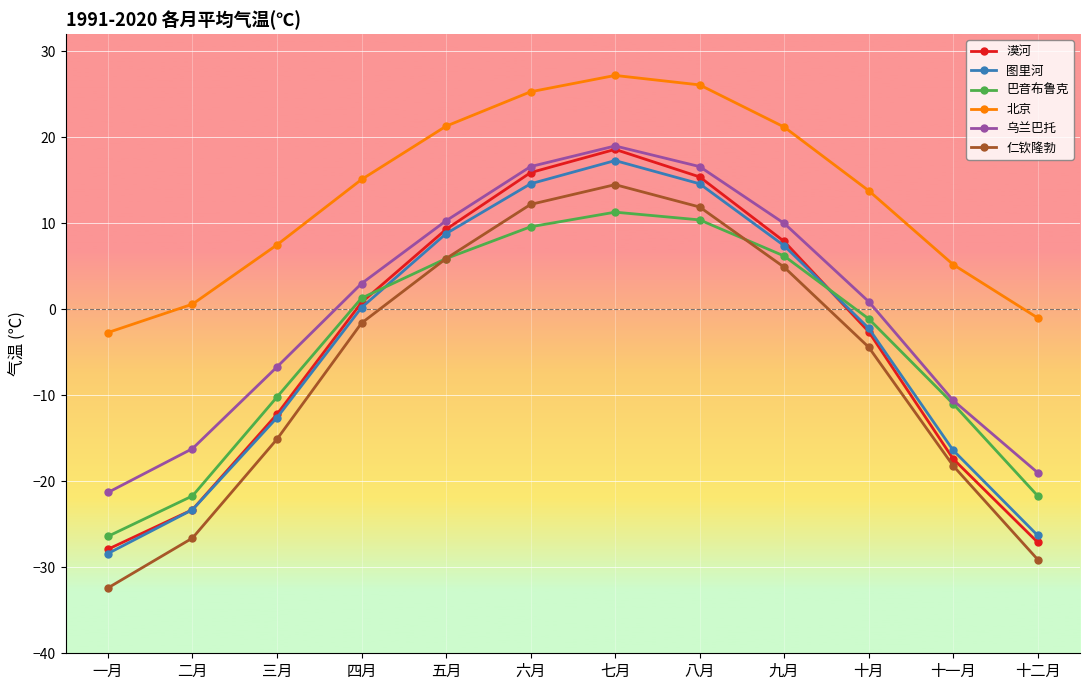

Between 三月 and 八月, which series saw the biggest shift?

漠河